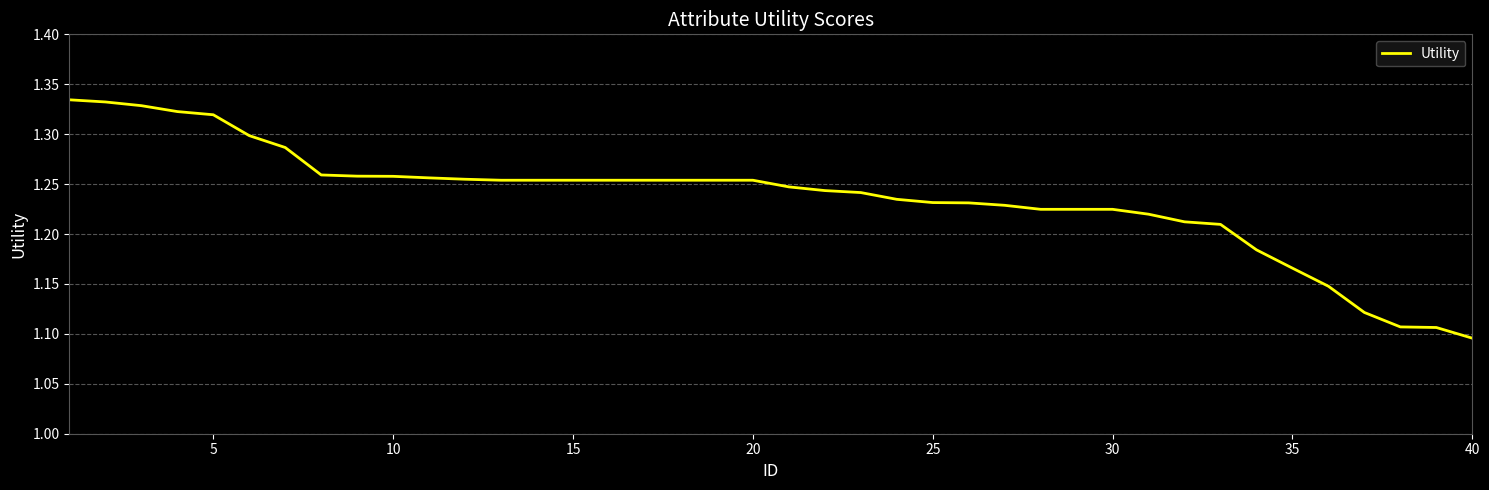

Where is the data nearest to the value 1?

40